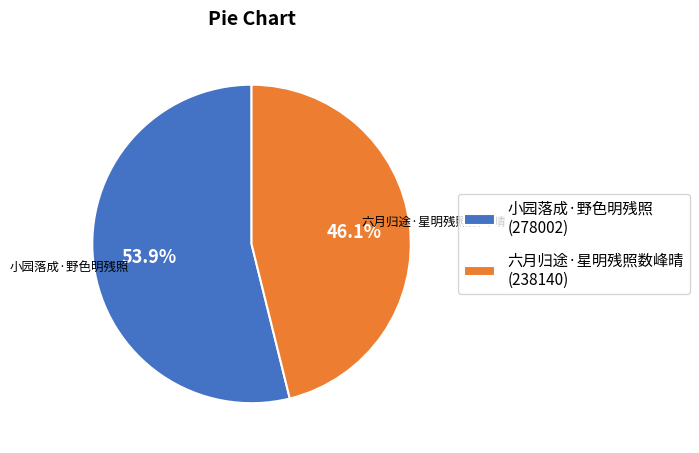

Approximately how many times larger is the value at 小园落成·野色明残照 compared to 六月归途·星明残照数峰晴?

1.2